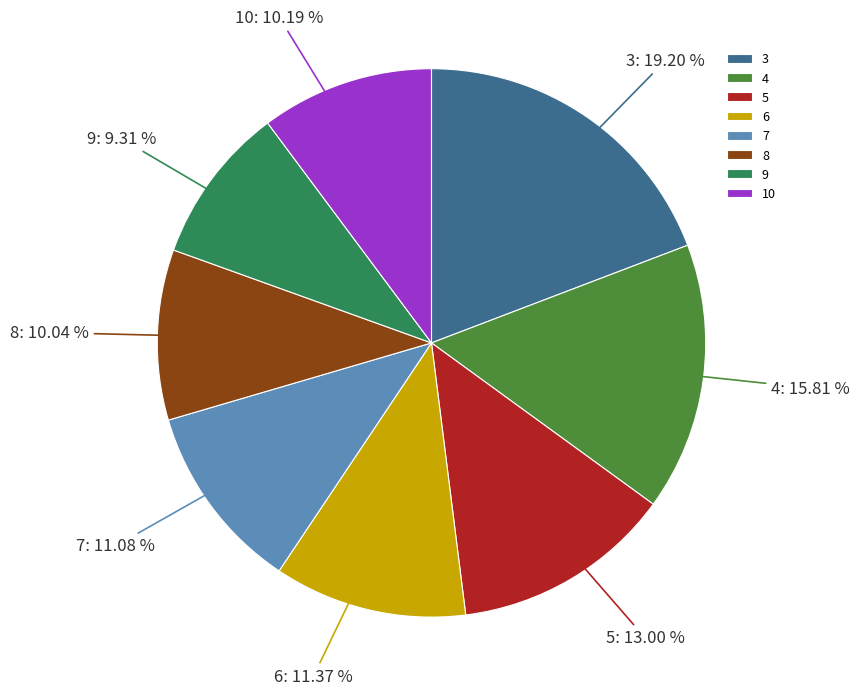

Is it true that 9 is 21% of the pie?

False